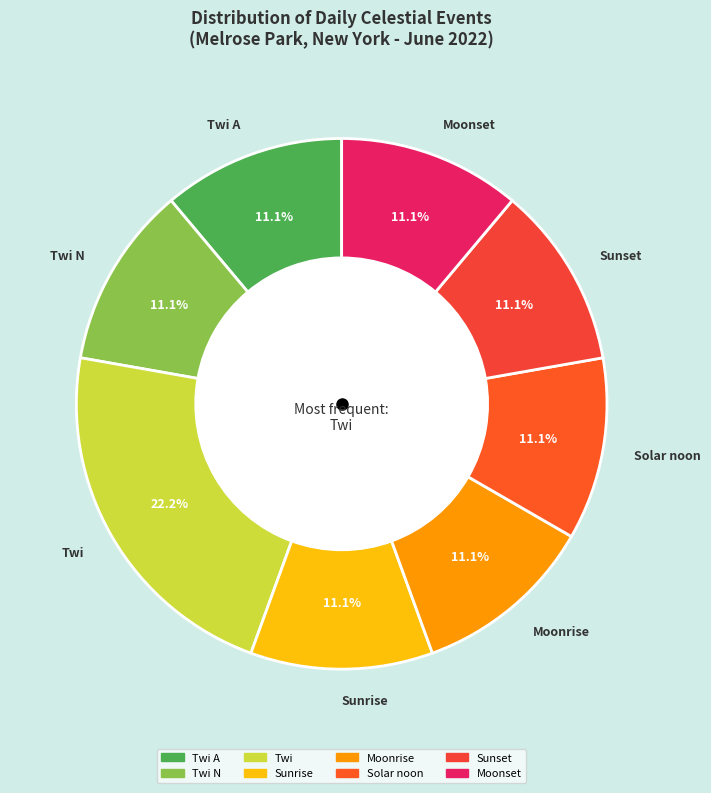

Count the number of slices in the pie.

8